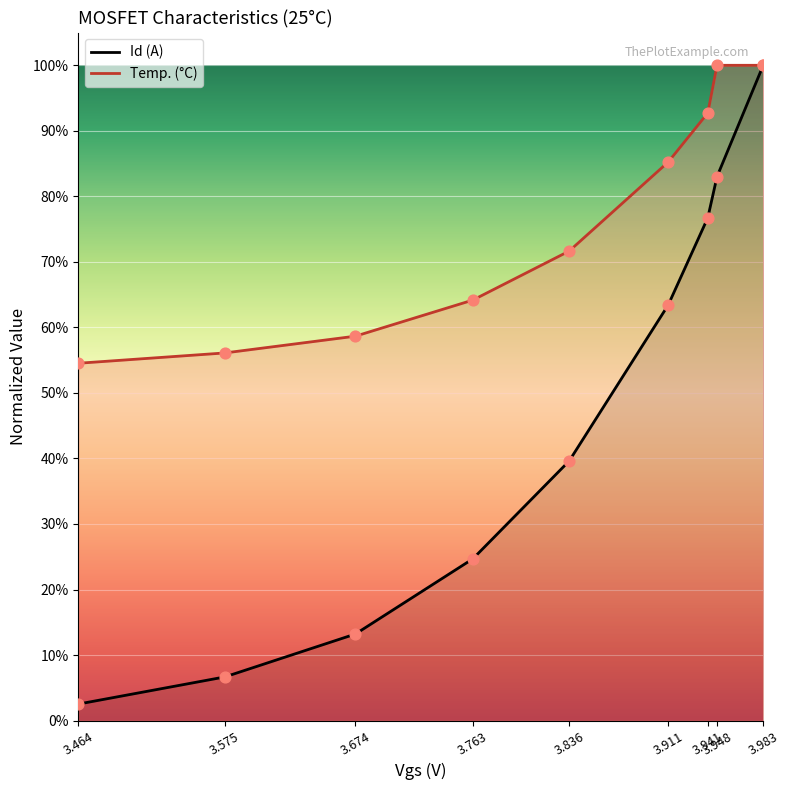

Which series has the largest total across all categories?

Temp. (C)